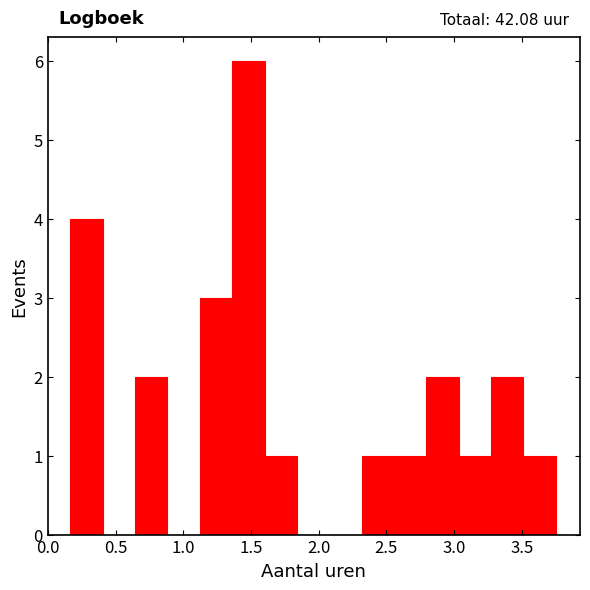

Which range on the x-axis has the tallest bar?

1.35 to 1.60